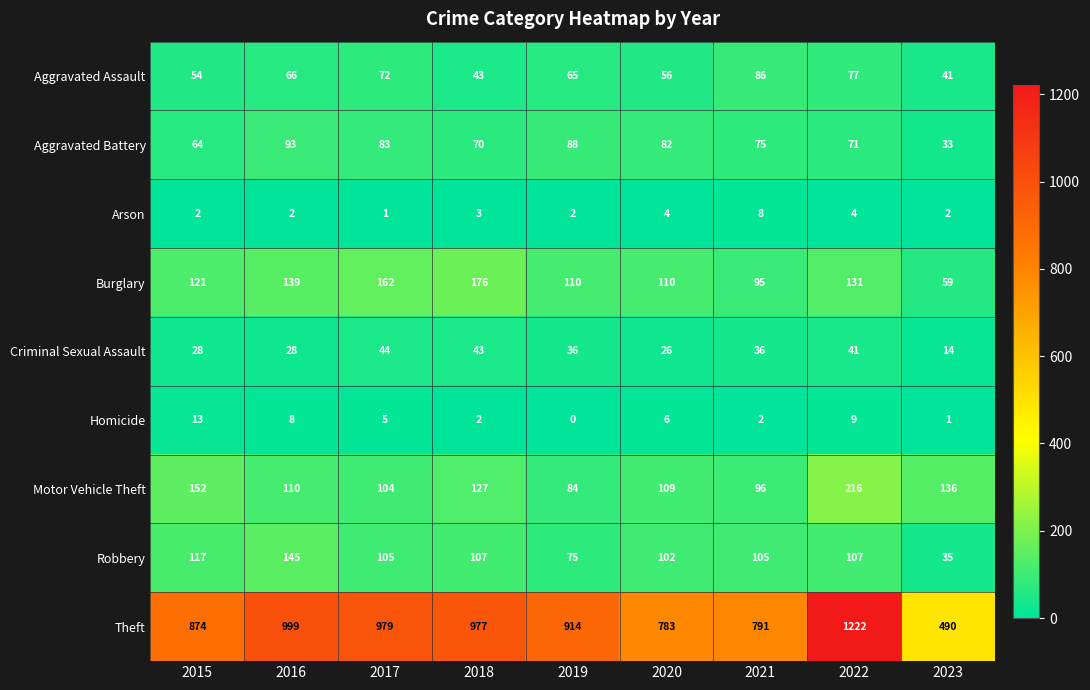

How many data points in Arson are less than 2?

1